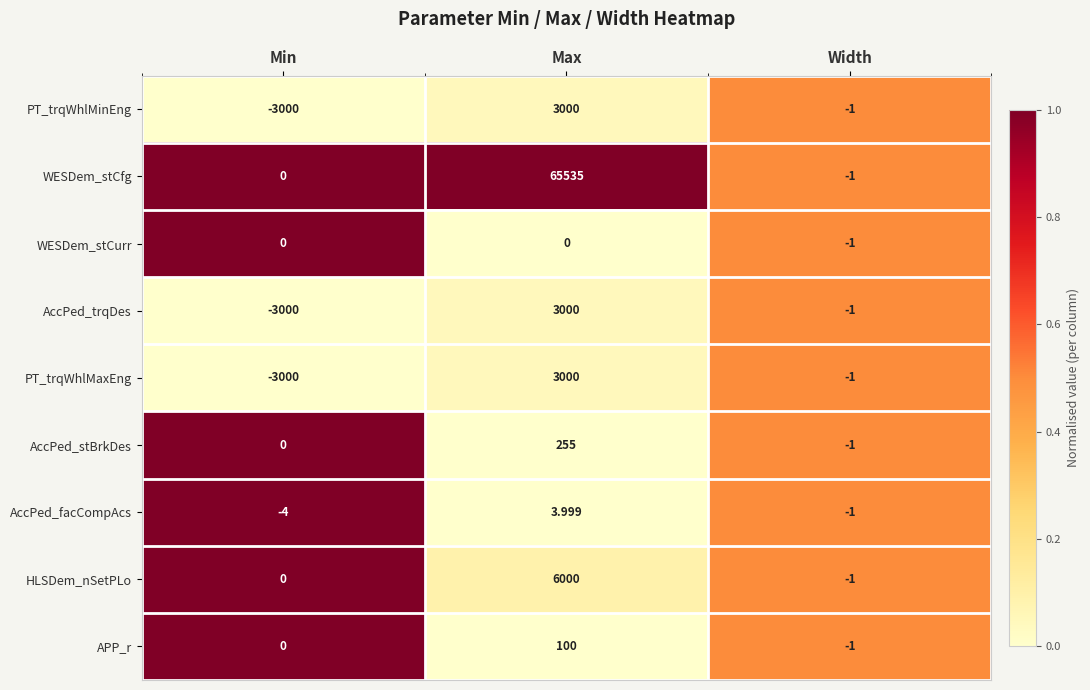

List the labels in order of APP_r value, largest first.

Max, Min, Width